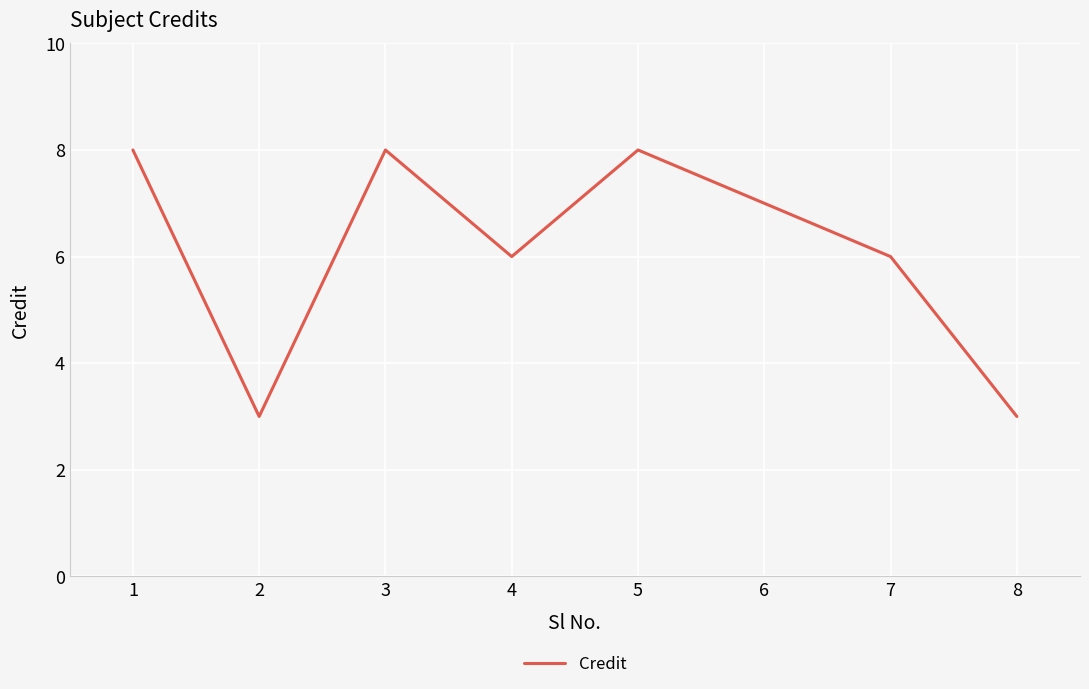

True or false: the data shows 4 at 2.

False